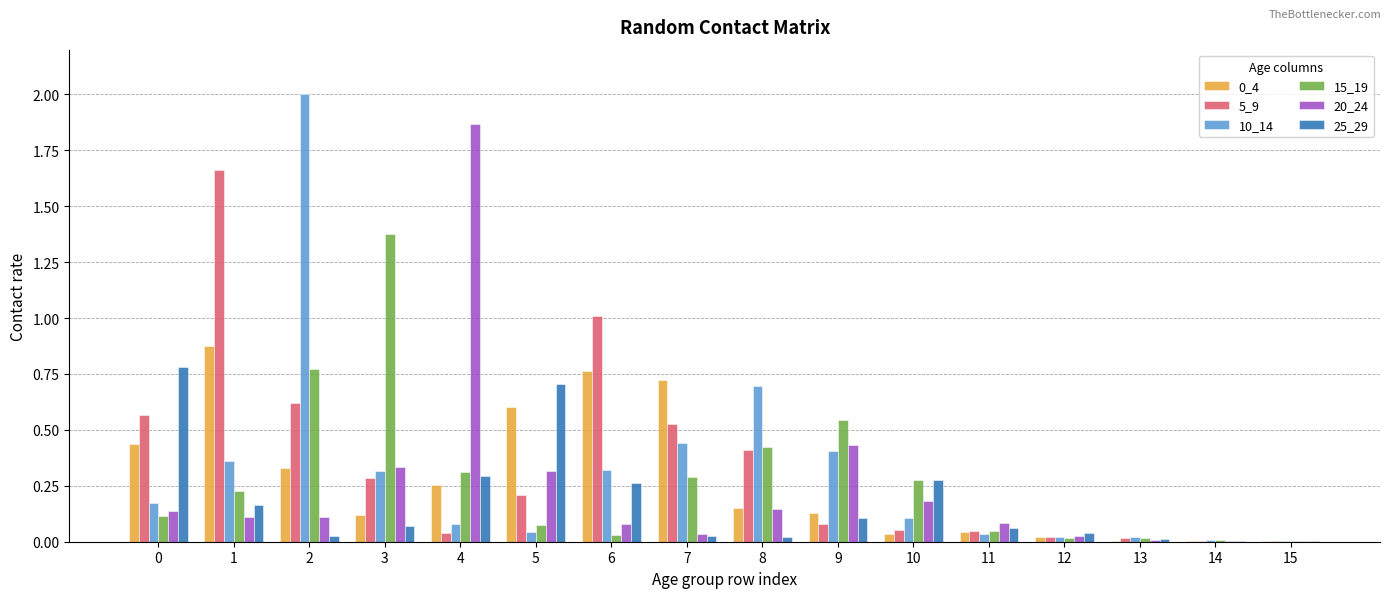

Which series has the largest total across all categories?

5_9